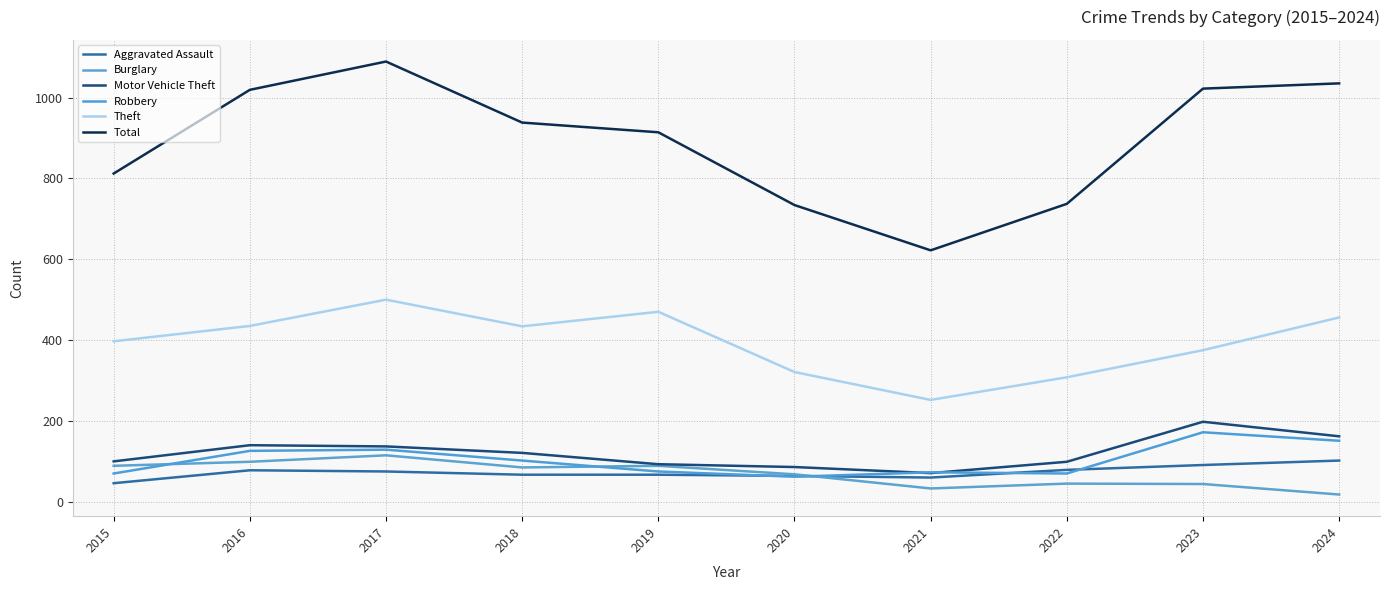

How many times do Robbery and Aggravated Assault cross each other?

4